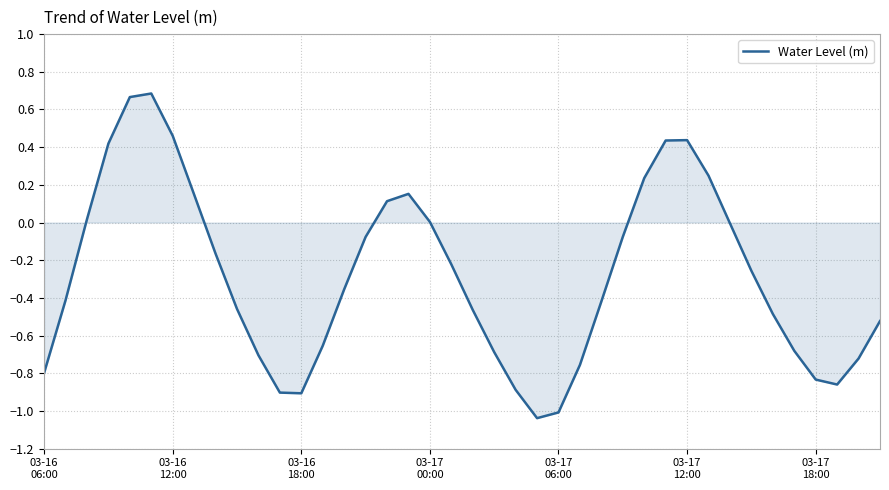

What is the difference between the maximum and minimum values?

1.7